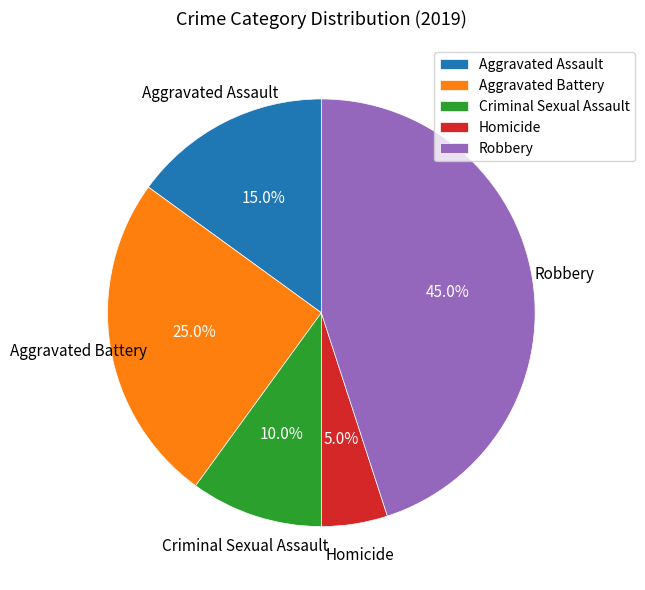

Does any single category account for the majority?

No